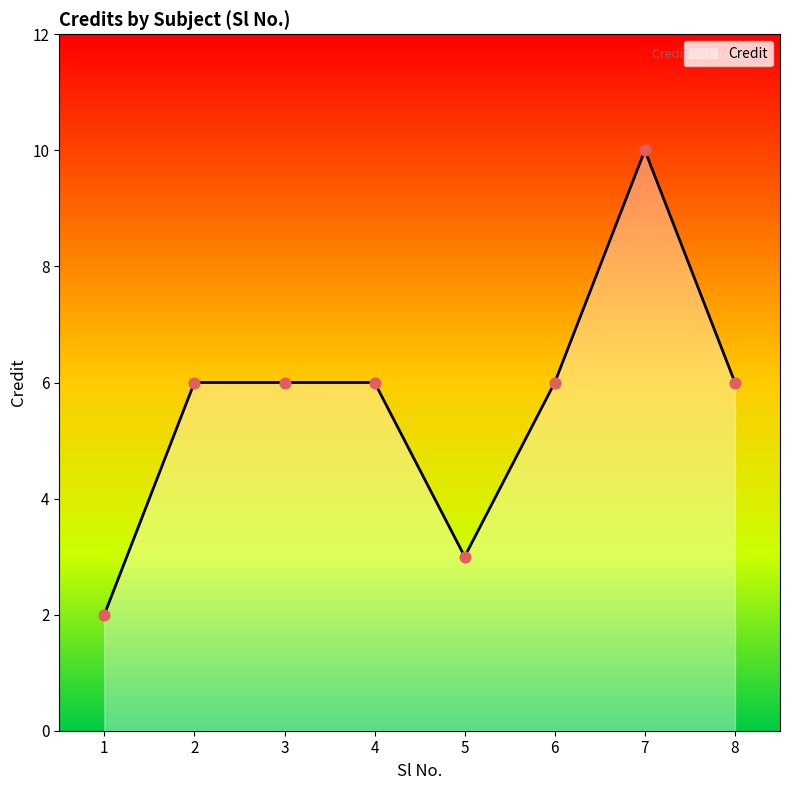

Approximately how many times larger is the value at 2 compared to 7?

0.6